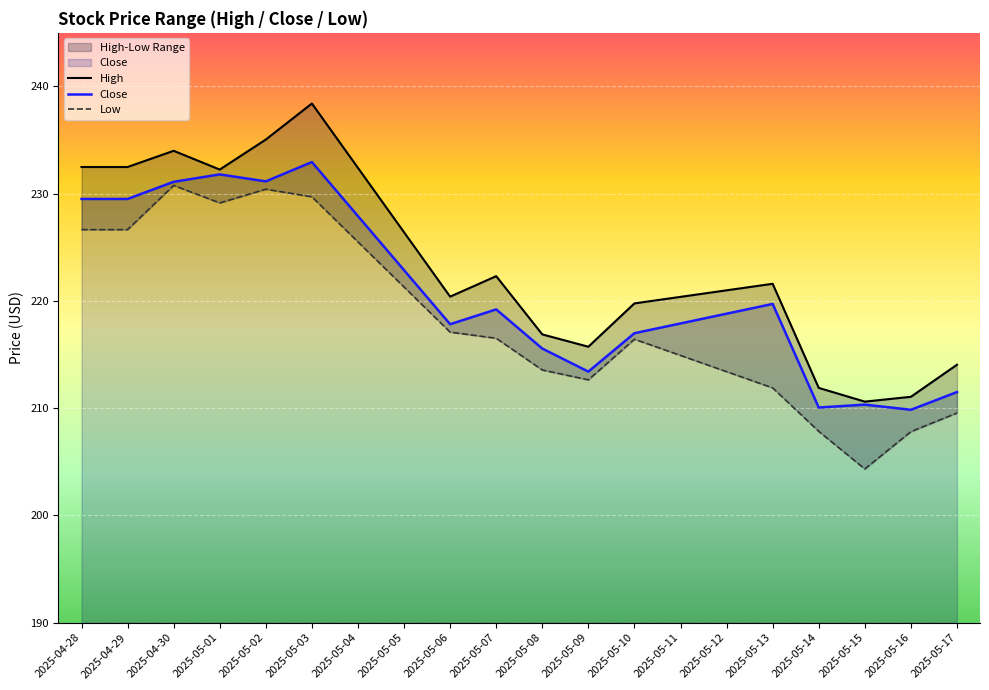

Which has a higher value, 2025-05-08 or 2025-05-17?

2025-05-08